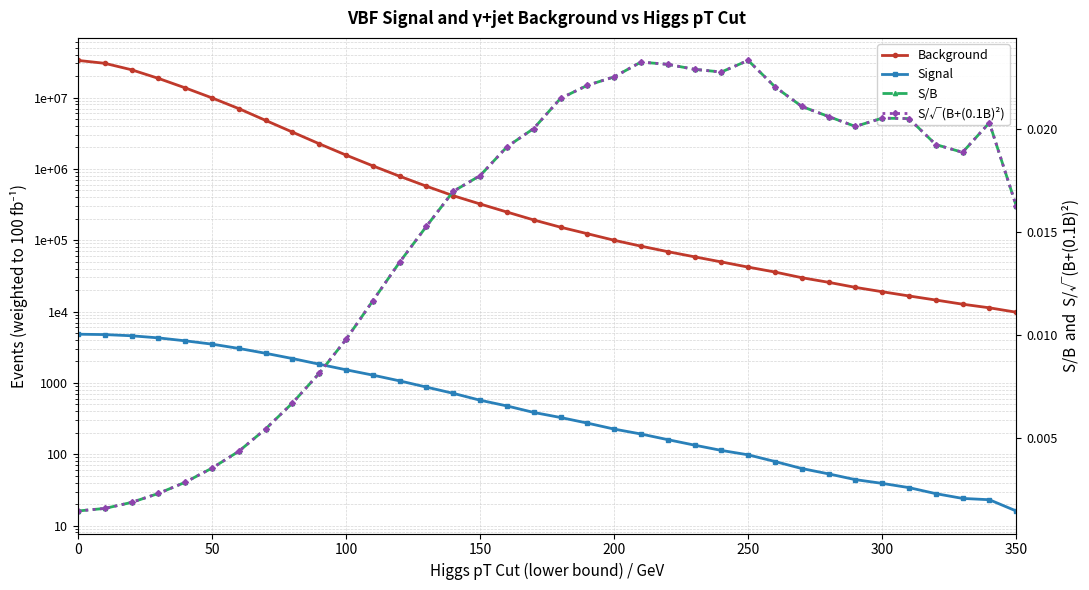

Which series has the largest total across all categories?

Background